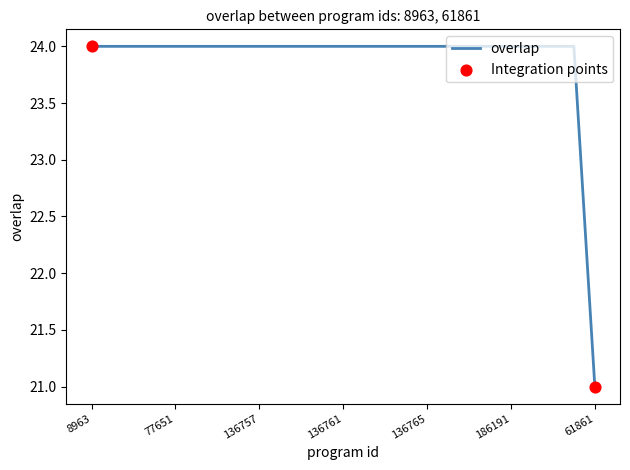

What is the difference between the maximum and minimum values?

3